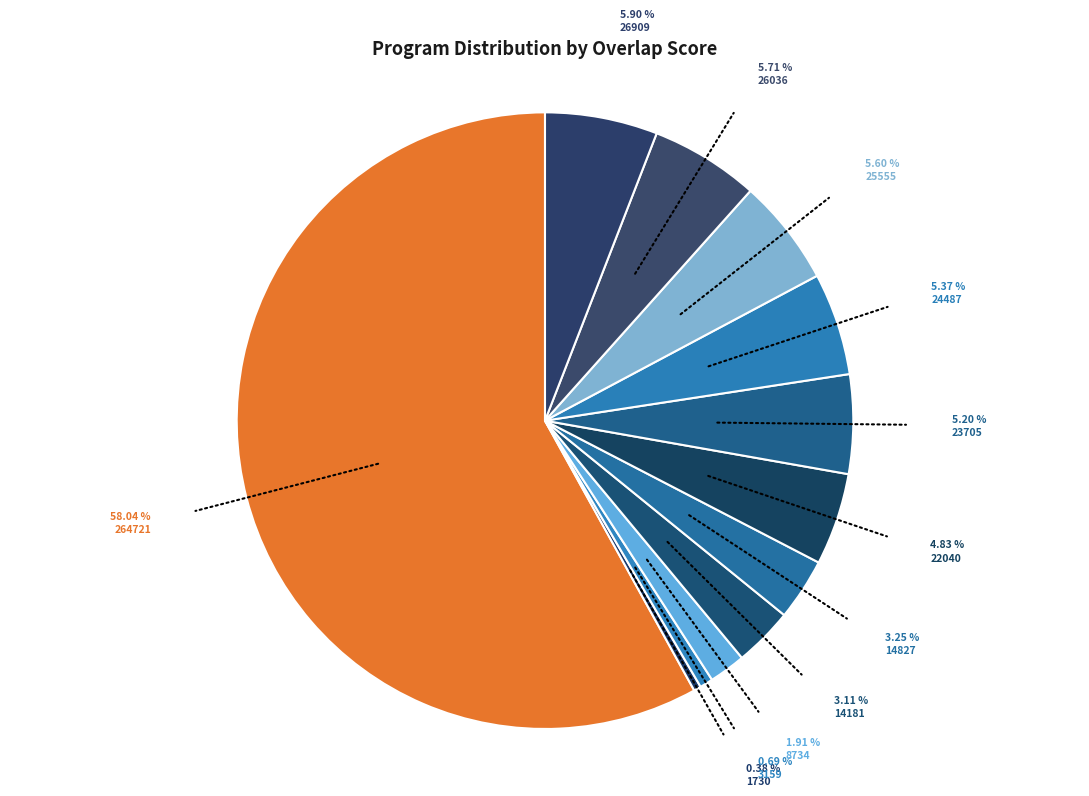

How many segments does this pie chart have?

12